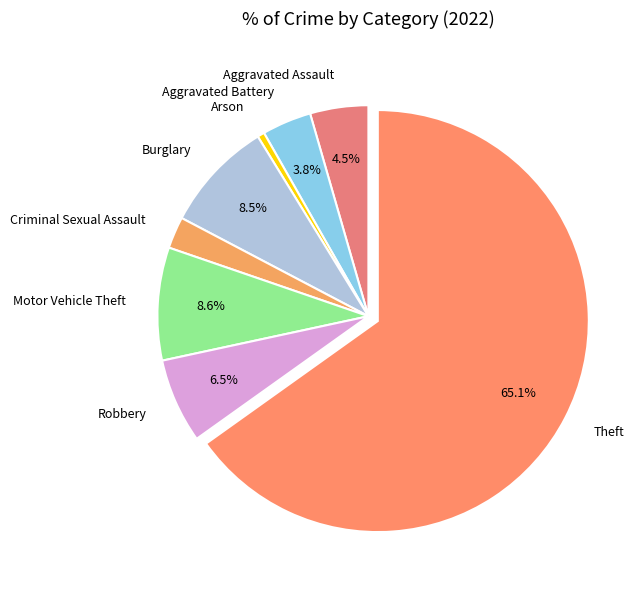

What percentage is the Criminal Sexual Assault slice, to the nearest percent?

2%